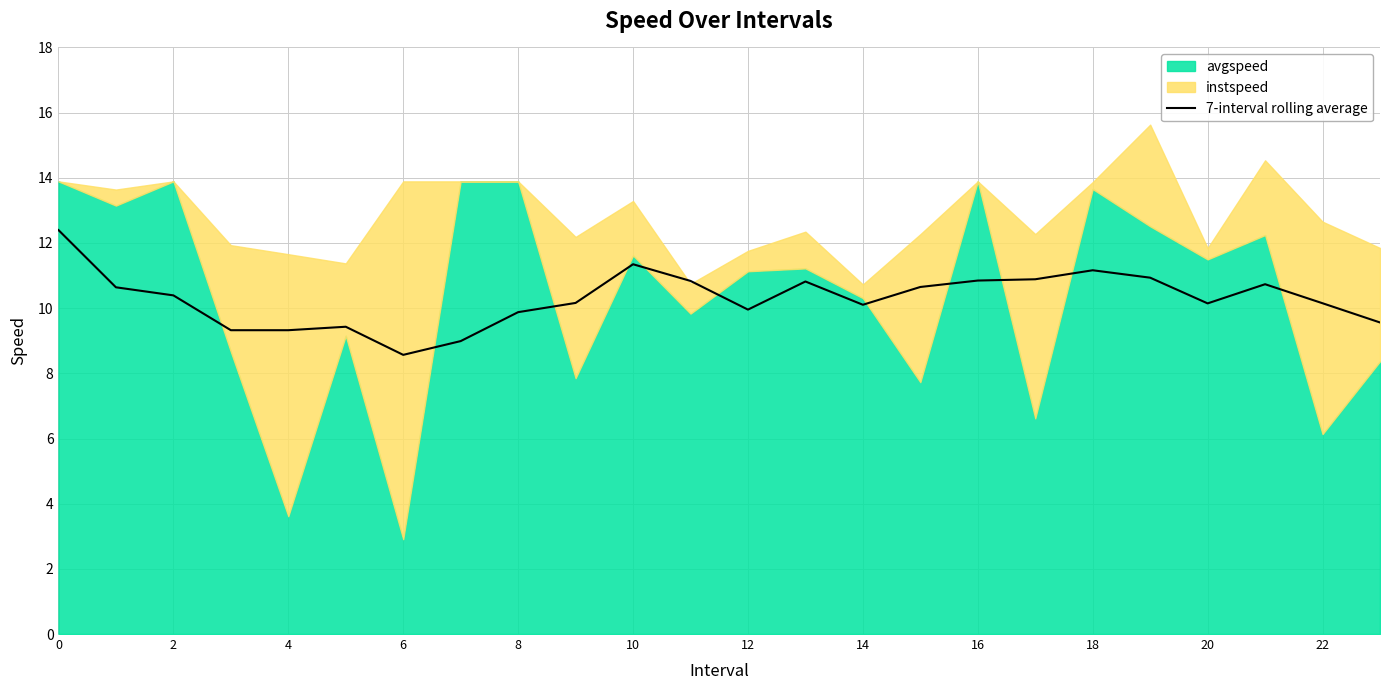

What is the lowest value of the 7-interval rolling average series?

8.6